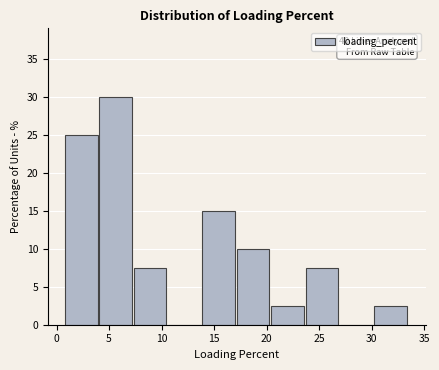

Over which range of the x-axis is the bar tallest?

4.0 to 7.5